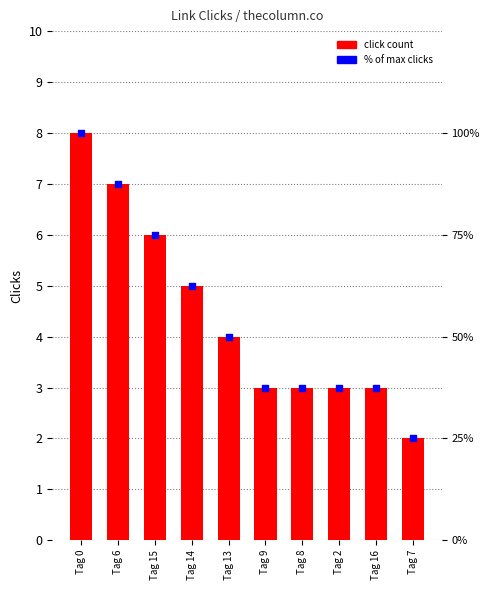

Which series contains the highest Y value?

% of max clicks